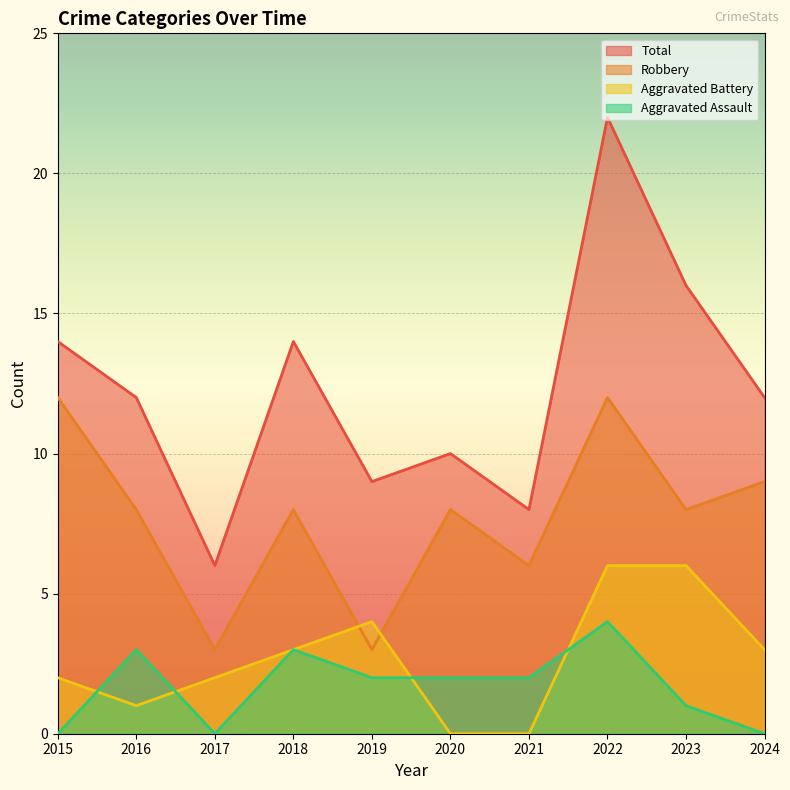

How many lines are shown in the chart?

4